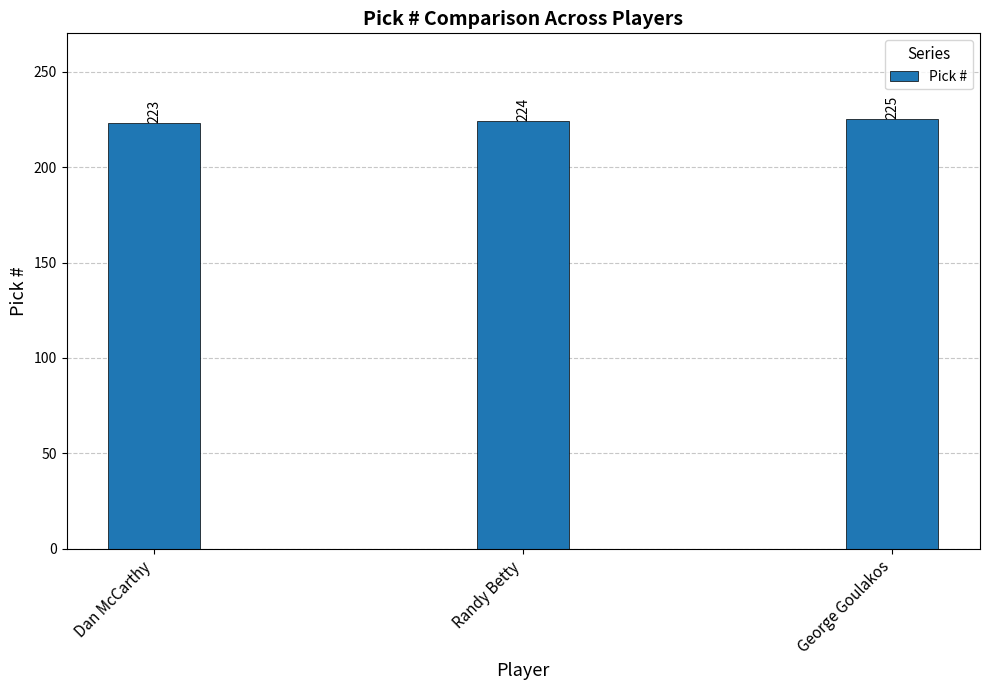

At which label is the value closest to 224?

Randy Betty